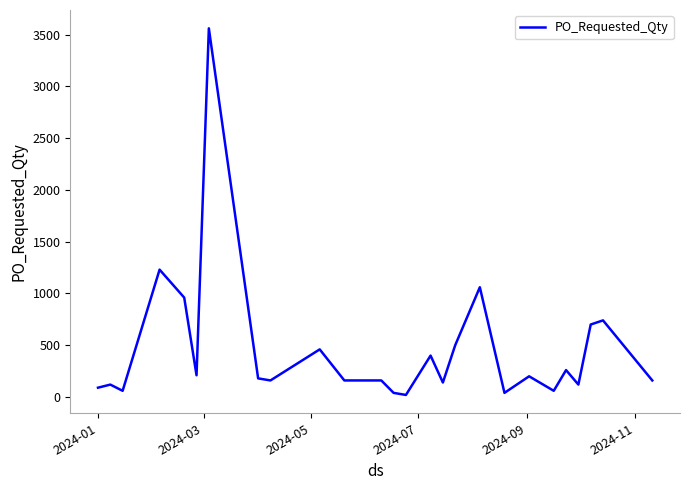

What is the maximum value shown in the chart?

3560